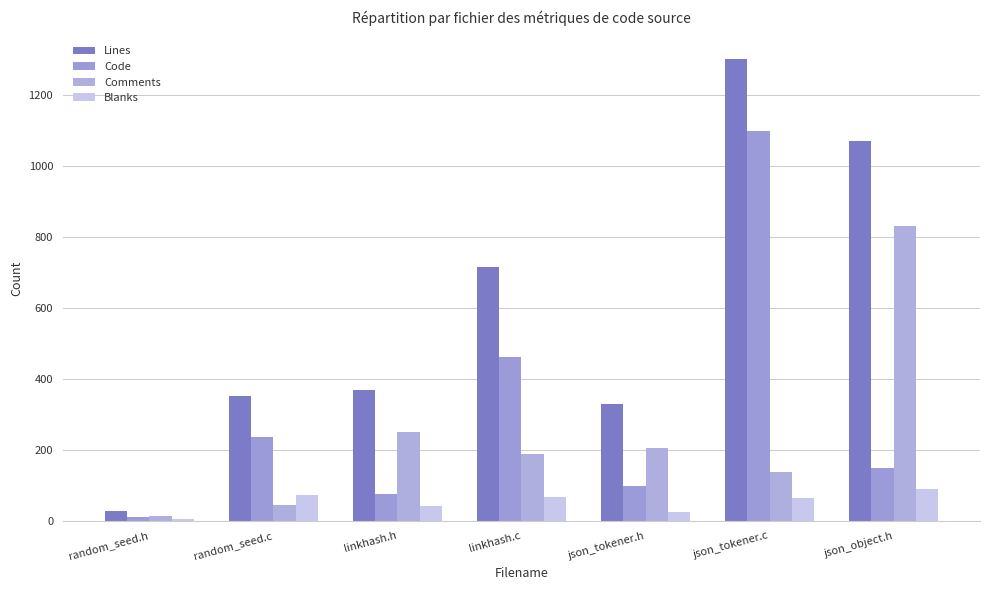

Reading right to left, transcribe all the data shown in this chart.

Lines: json_object.h=1069	json_tokener.c=1300	json_tokener.h=328	linkhash.c=716	linkhash.h=369	random_seed.c=353	random_seed.h=29
Code: json_object.h=150	json_tokener.c=1099	json_tokener.h=97	linkhash.c=462	linkhash.h=77	random_seed.c=237	random_seed.h=10
Comments: json_object.h=830	json_tokener.c=137	json_tokener.h=206	linkhash.c=188	linkhash.h=251	random_seed.c=44	random_seed.h=14
Blanks: json_object.h=89	json_tokener.c=64	json_tokener.h=25	linkhash.c=66	linkhash.h=41	random_seed.c=72	random_seed.h=5